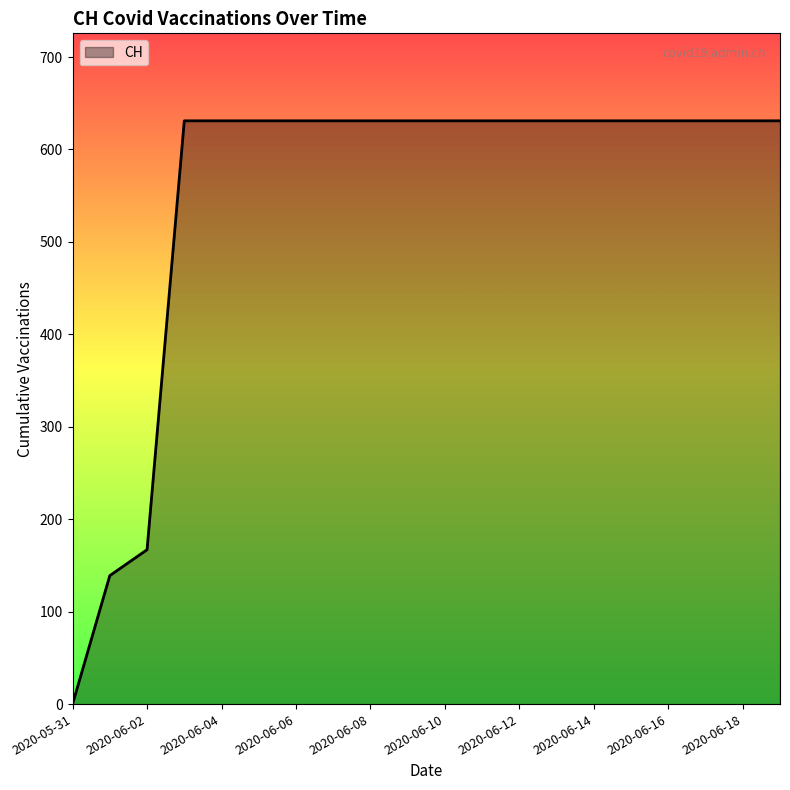

What is the greatest value displayed?

631